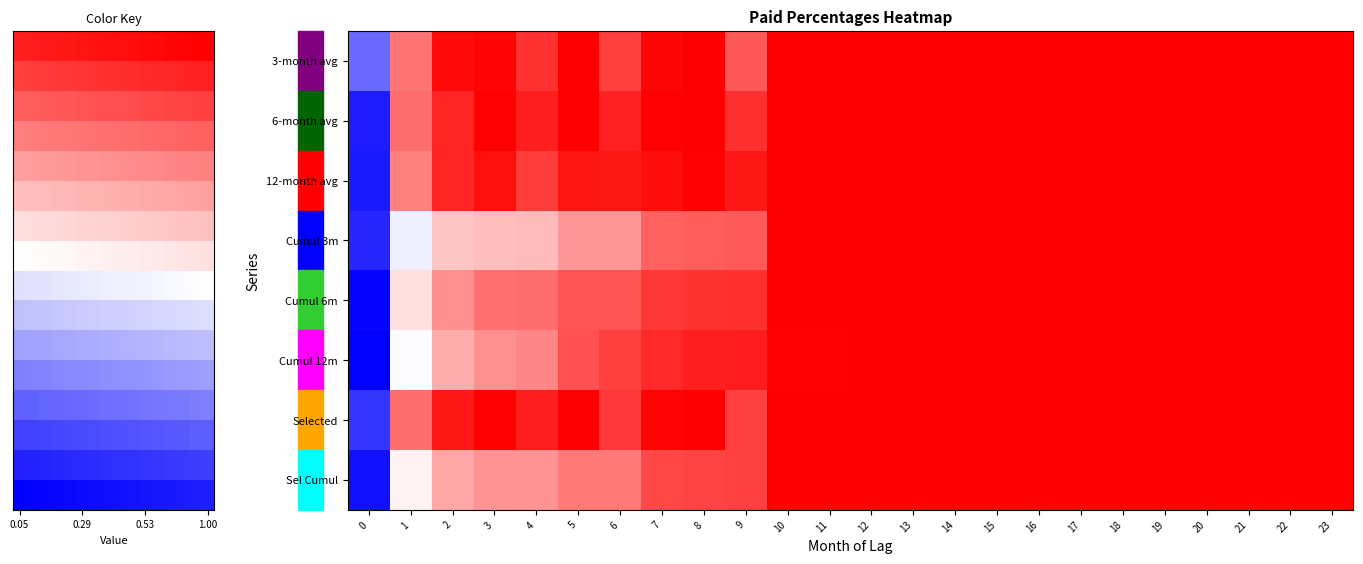

At how many categories does at least one series exceed 0?

24